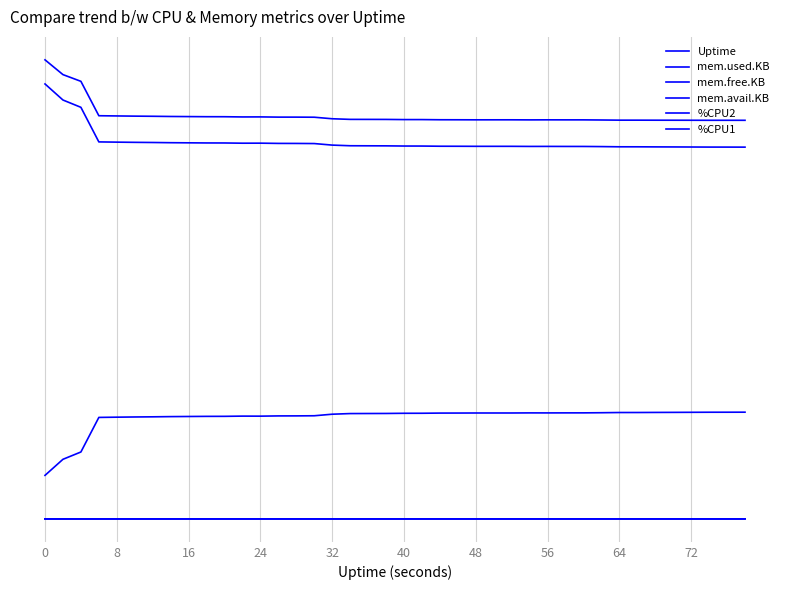

Does the chart display data point markers on the line(s)?

No